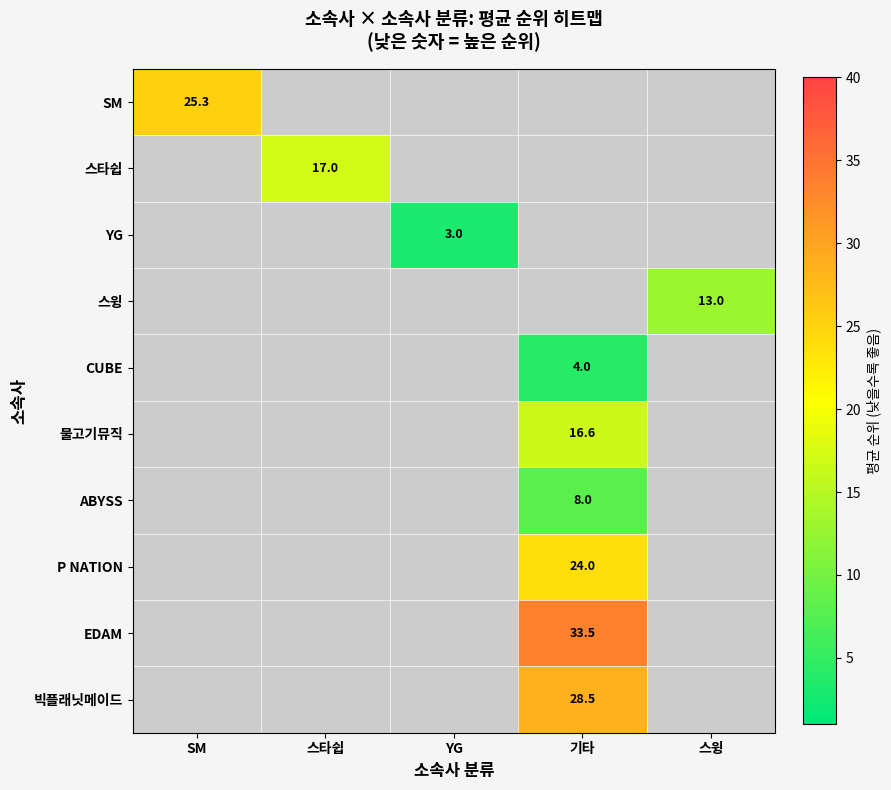

What is the maximum value shown in the chart?

33.5